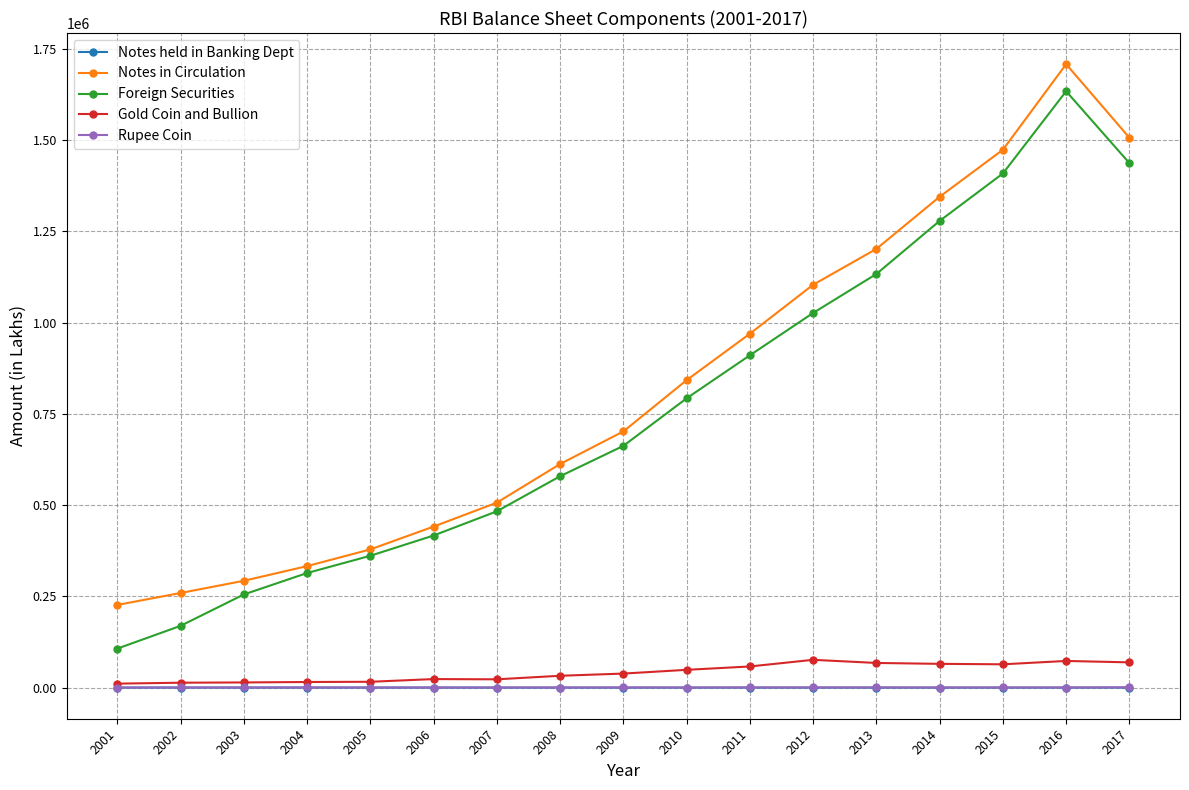

Does the chart display data point markers on the line(s)?

Yes